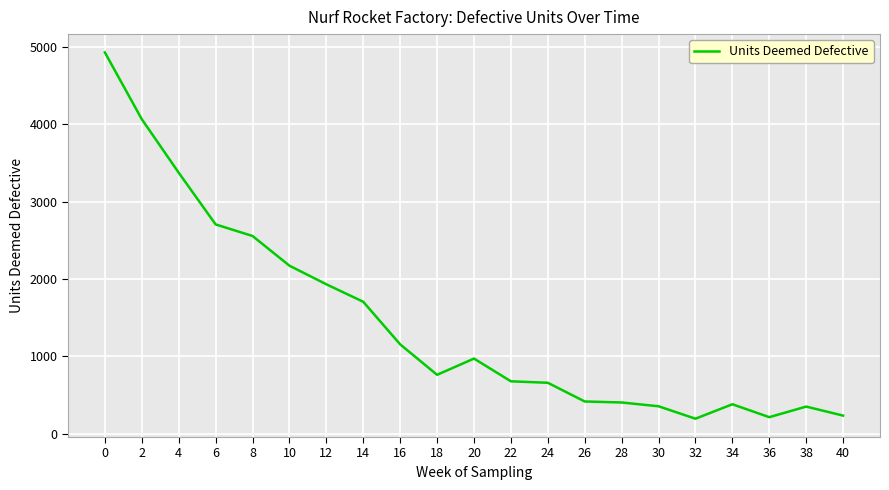

The value at 16 is 2007. True or false?

False